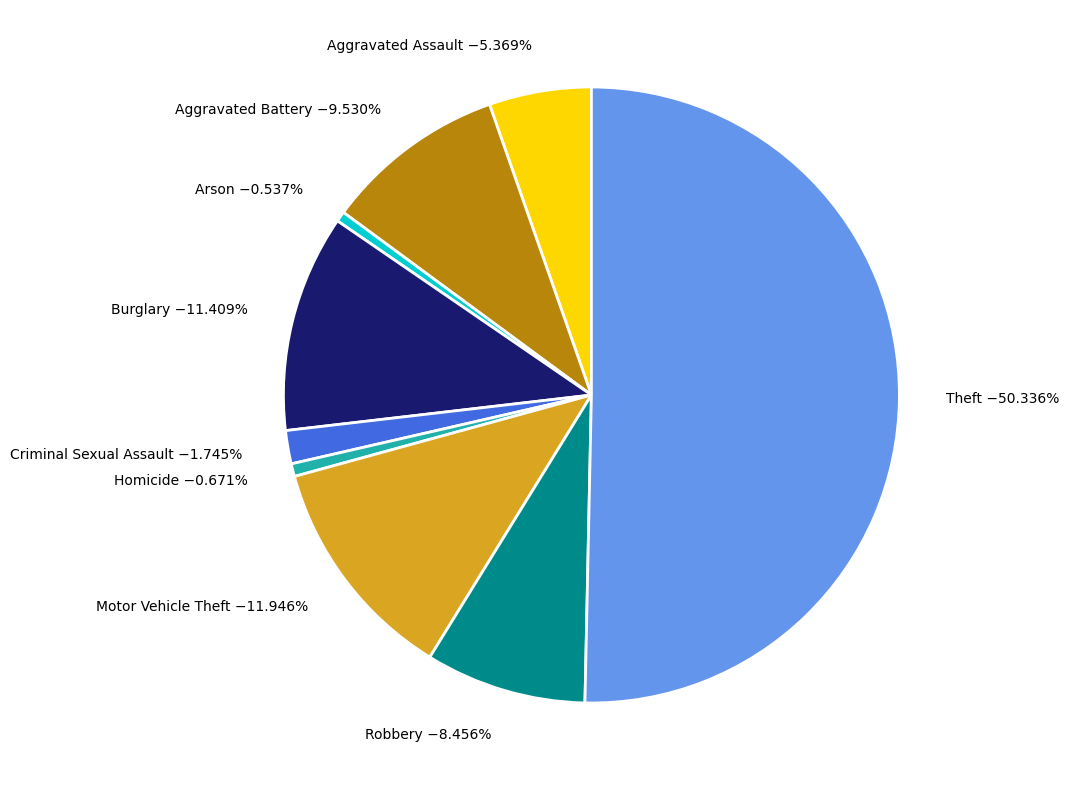

Approximately how many times larger is the value at Burglary compared to Motor Vehicle Theft?

1.0